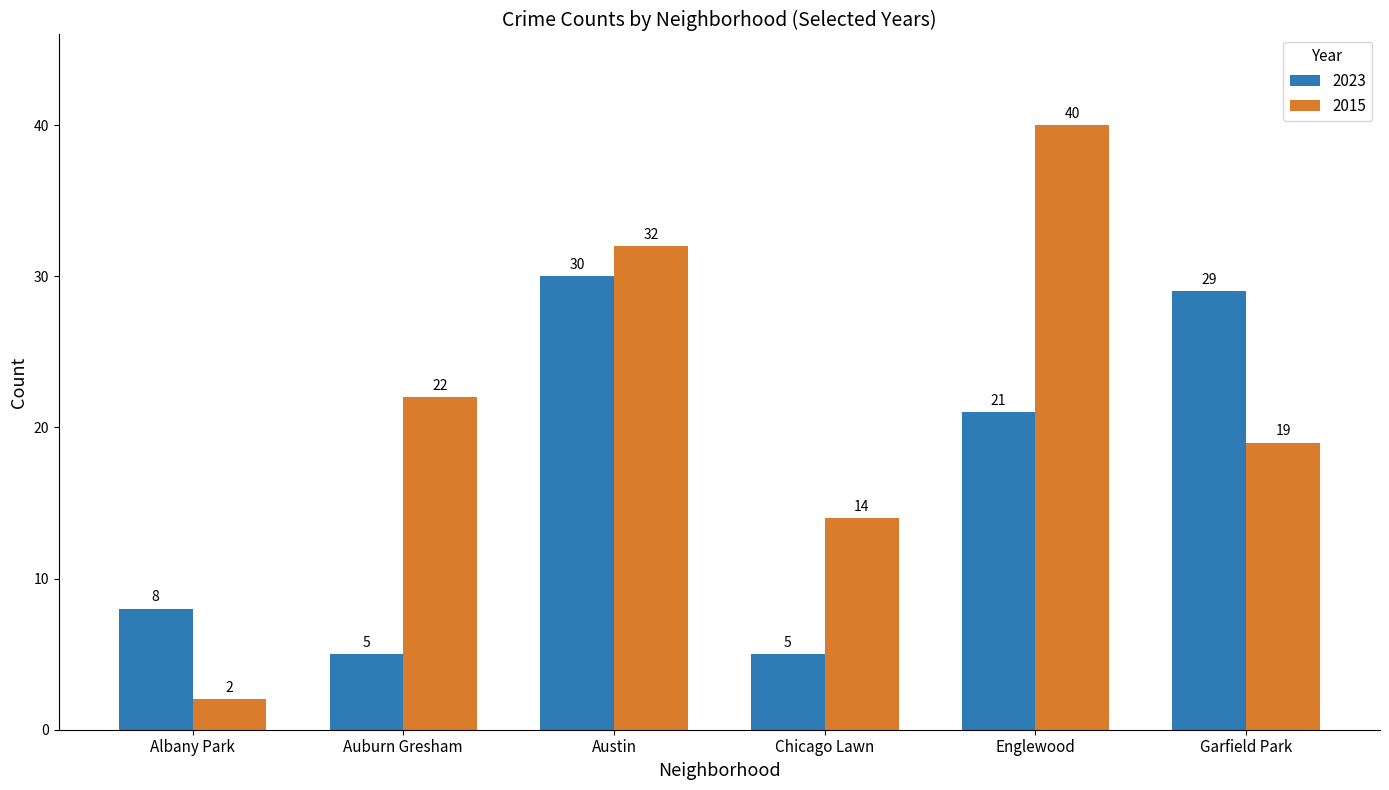

The 2023 series shows 8 at Englewood. True or false?

False